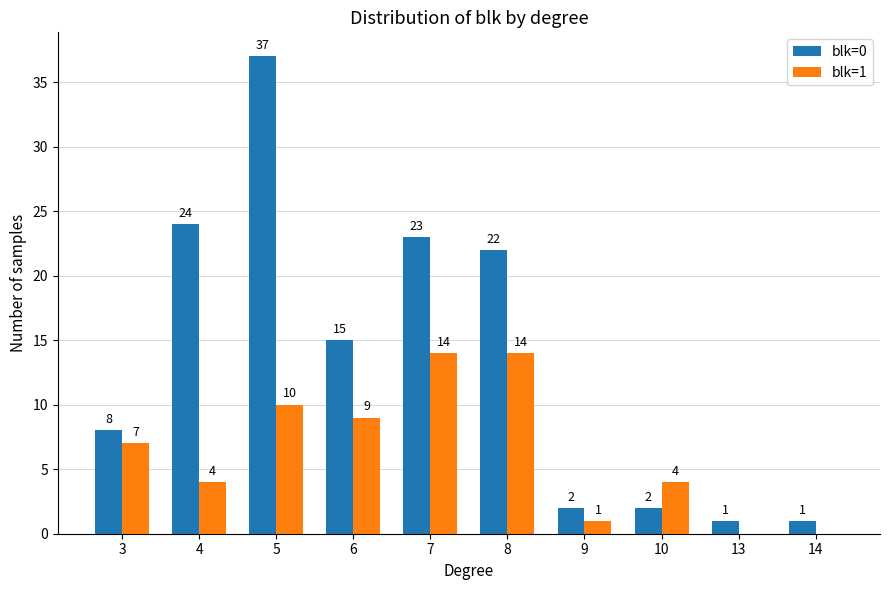

What is the sum of all blk=0 values?

135